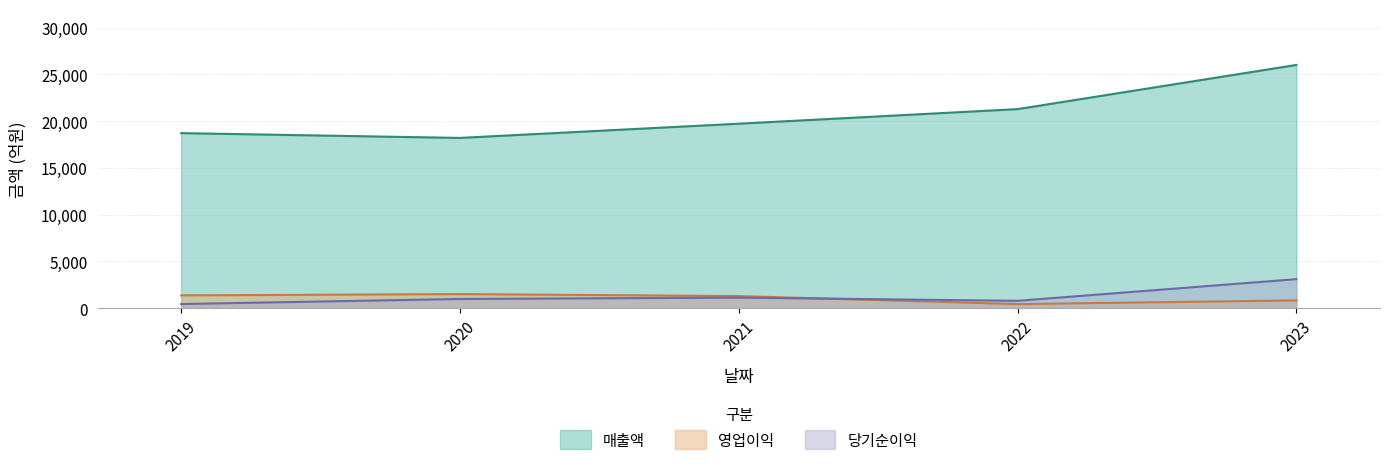

What is the difference between the 영업이익 values at 2023 and 2021?

464